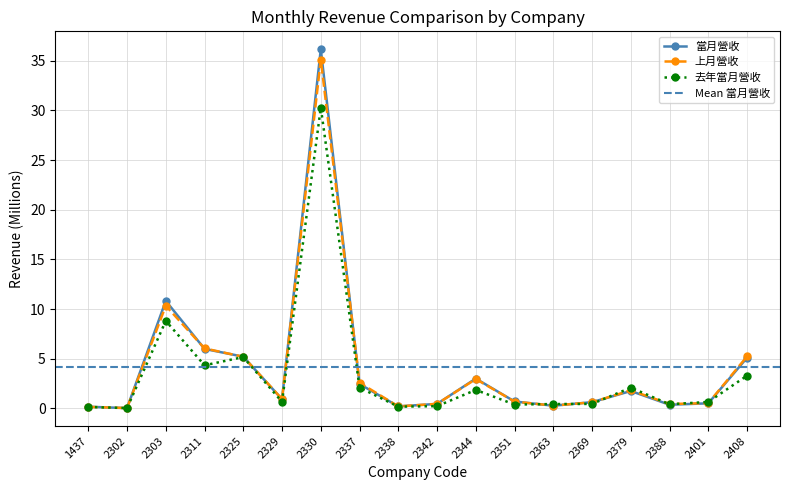

The 去年當月營收 series shows 0.4 at 2351. True or false?

True